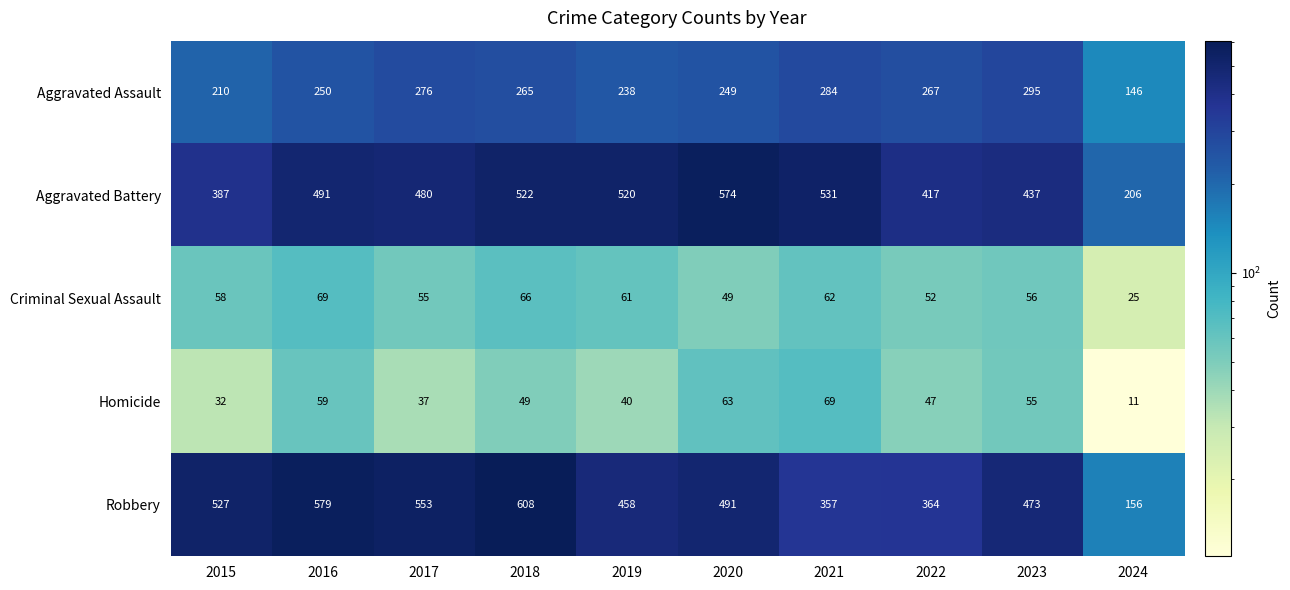

At how many categories does at least one series exceed 234?

9